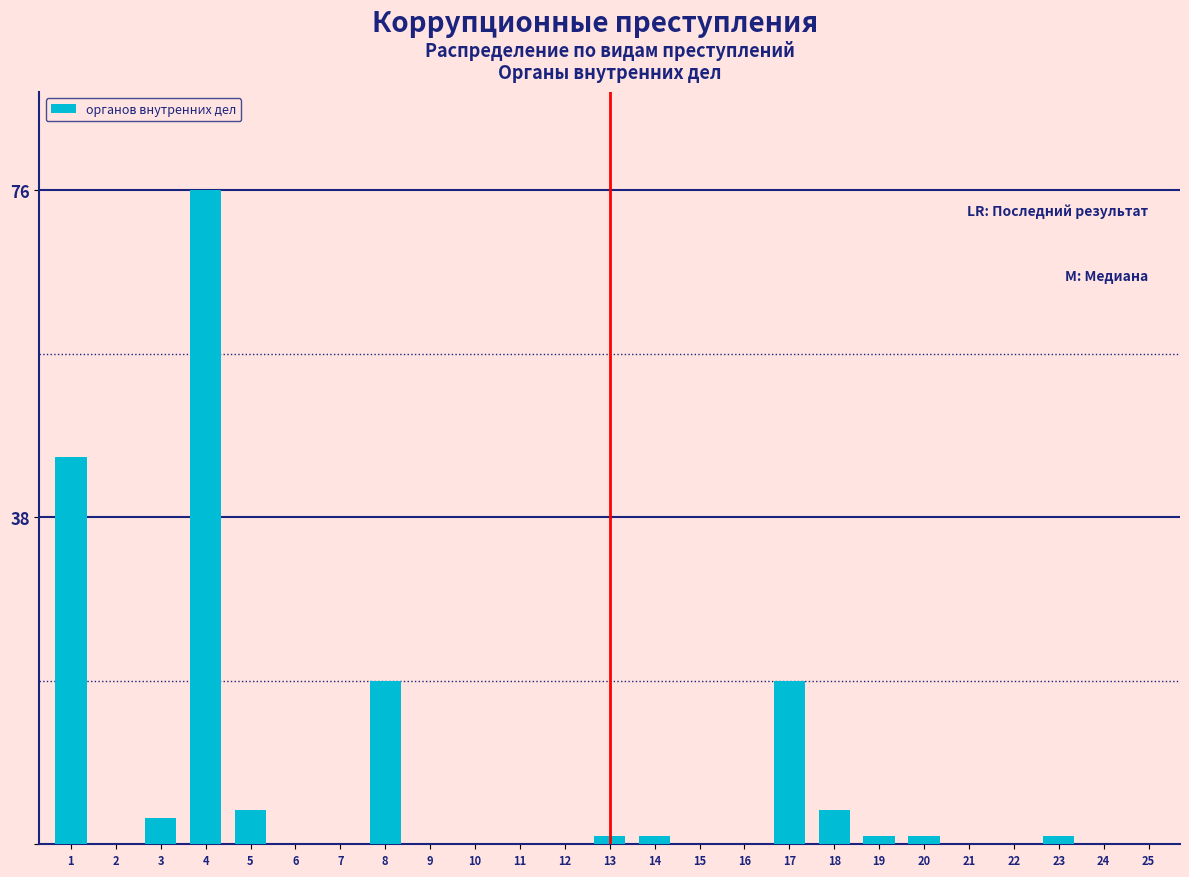

Reading left to right, extract all data points from this chart.

1=45	2=0	3=3	4=76	5=4	6=0	7=0	8=19	9=0	10=0	11=0	12=0	13=1	14=1	15=0	16=0	17=19	18=4	19=1	20=1	21=0	22=0	23=1	24=0	25=0